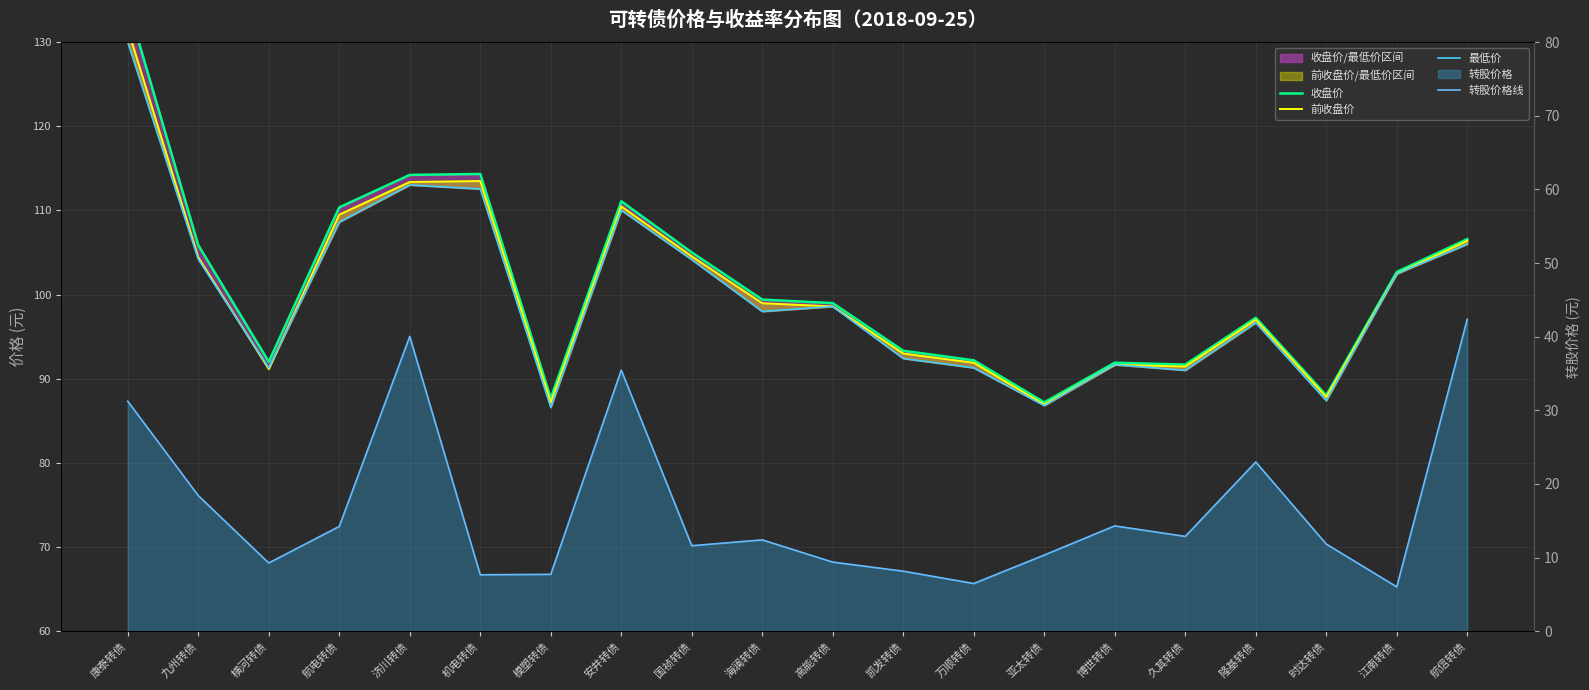

What is the label of the 16th point from the left?

久其转债